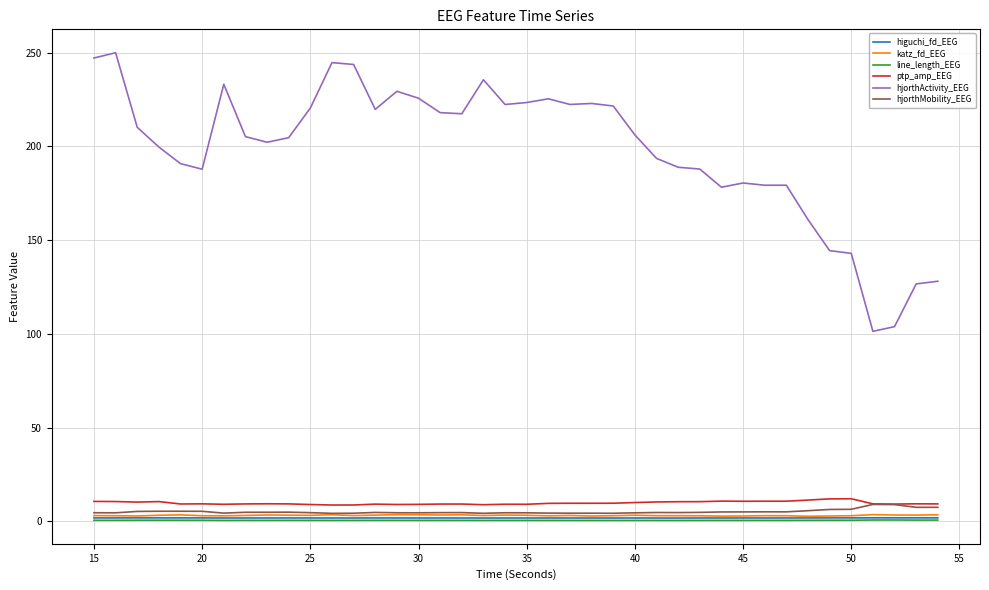

What is the sum of all hjorthActivity_EEG values?

7925.3